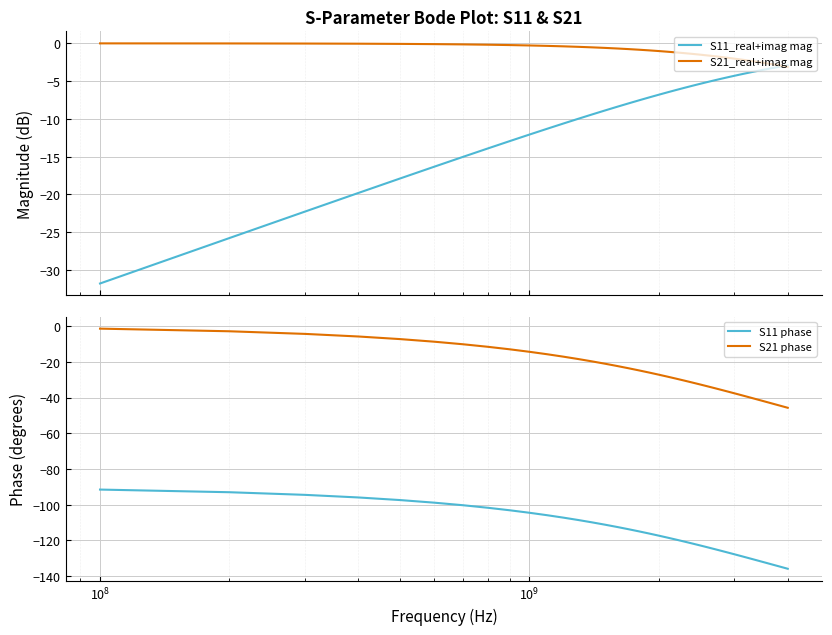

True or false: S21 phase and S11 phase intersect in this chart.

False